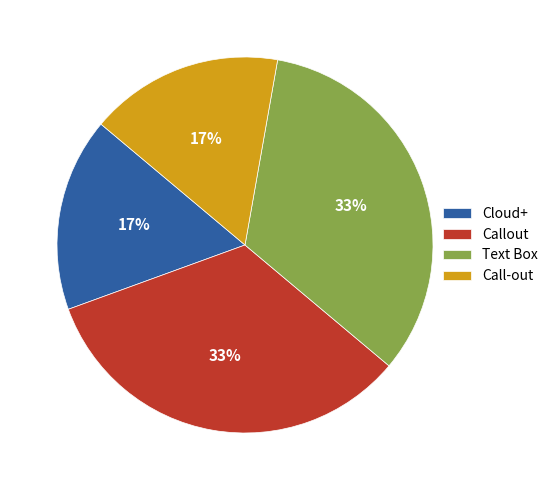

Does Text Box account for over 50% of the chart?

No